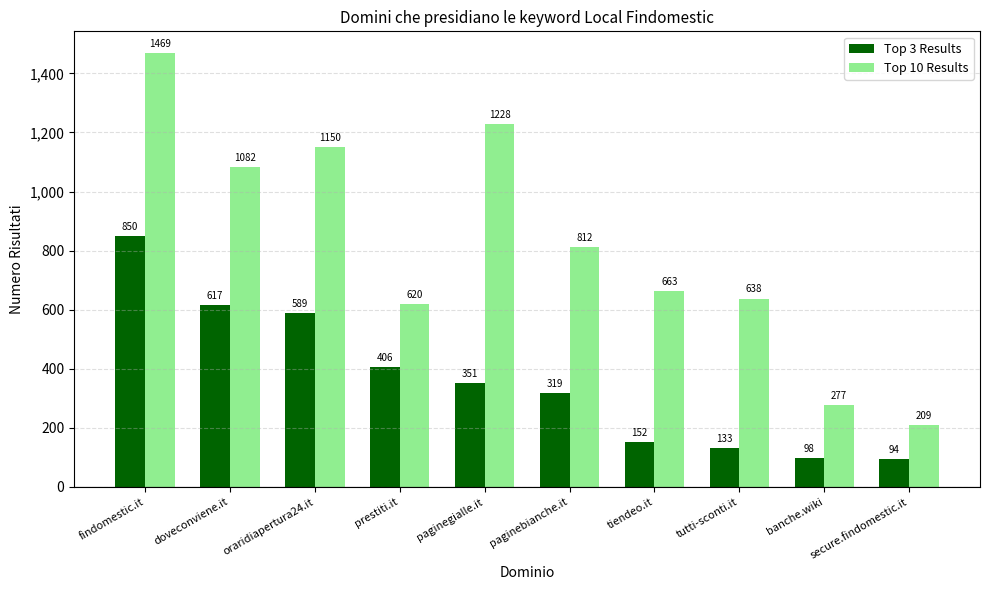

At which category is the sum across all series the highest?

findomestic.it